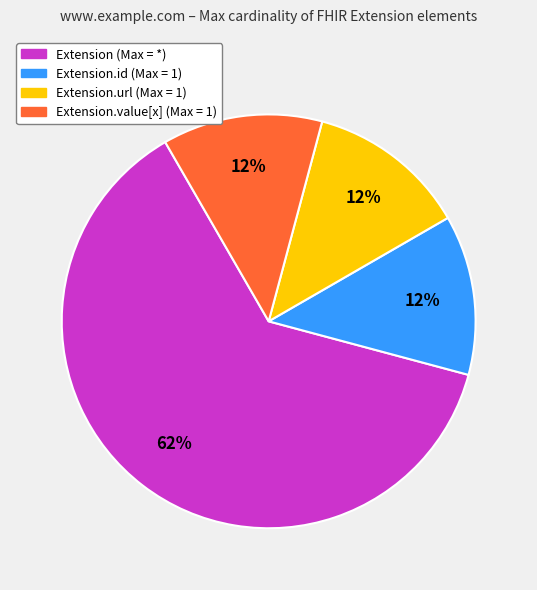

Combined, do Extension.url (Max = 1) and Extension (Max = *) account for over 50%?

Yes